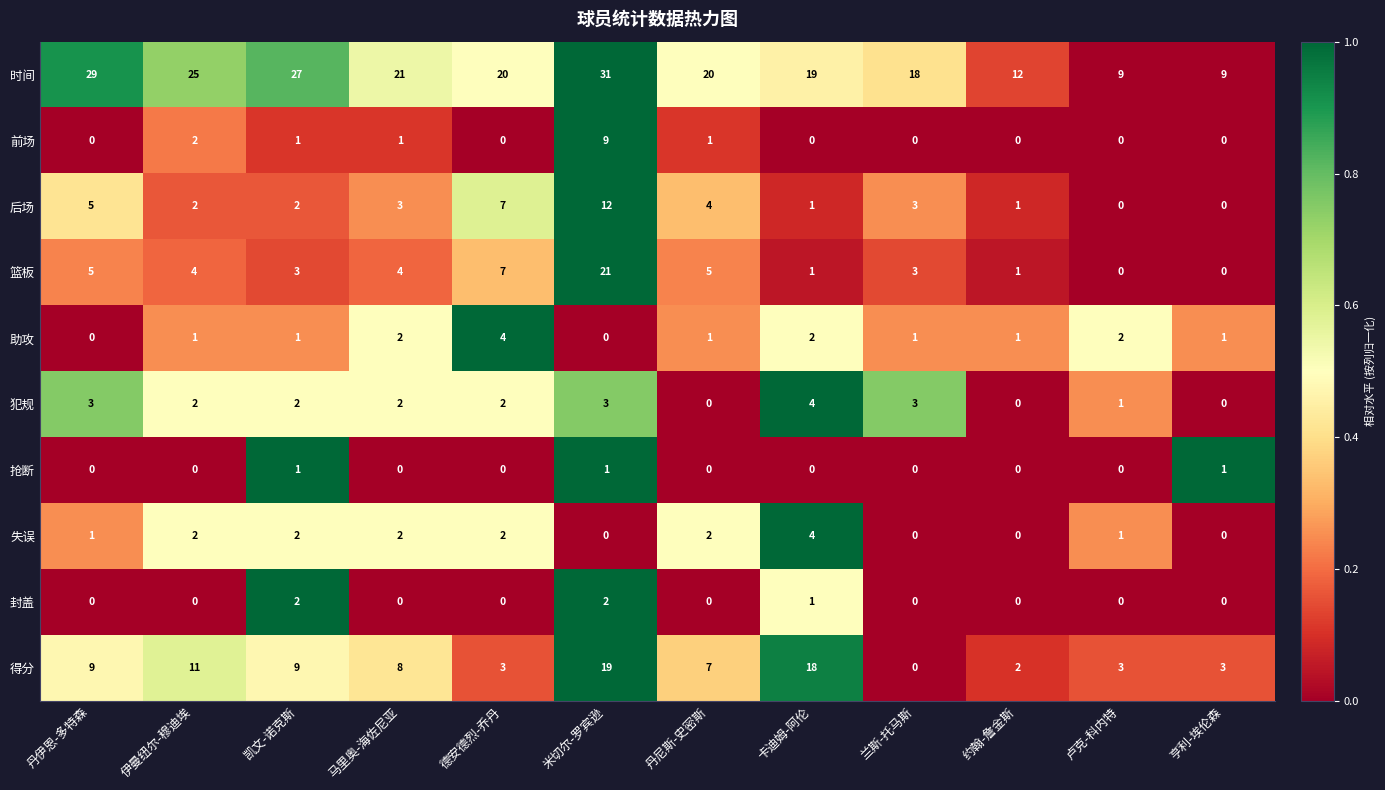

How many data points in 篮板 are less than 4?

6